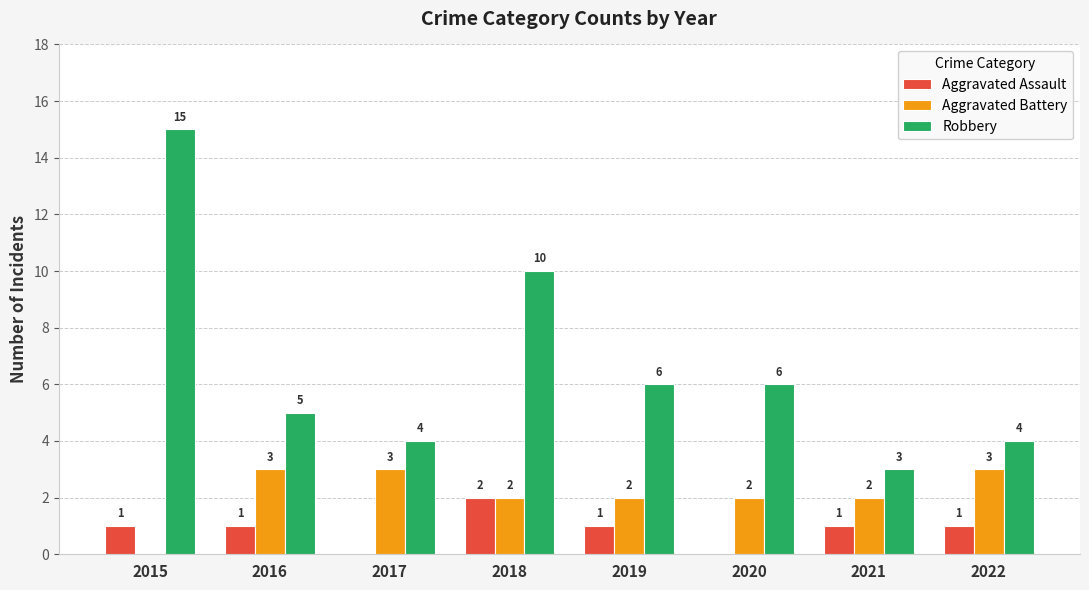

Is it true that Aggravated Assault equals 1 at 2021?

True